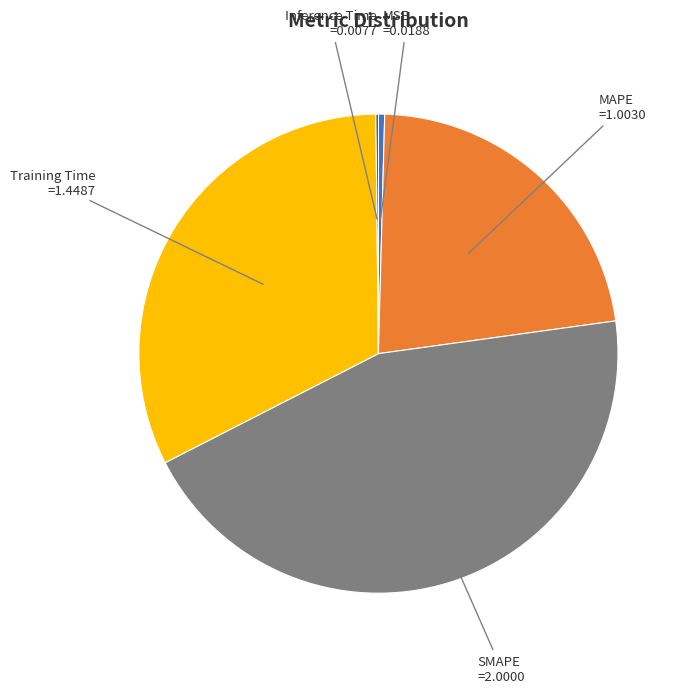

Does any single category account for the majority?

No